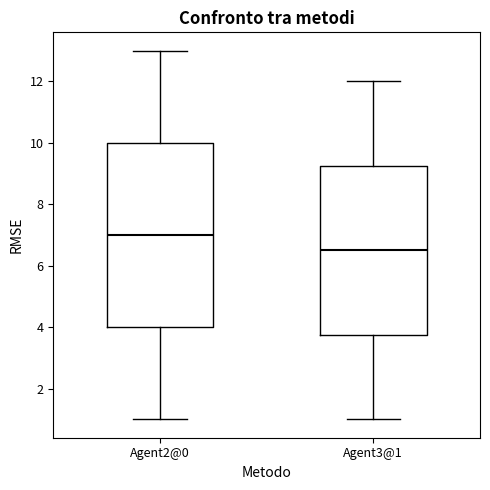

Which box has the highest median line?

Agent2@0